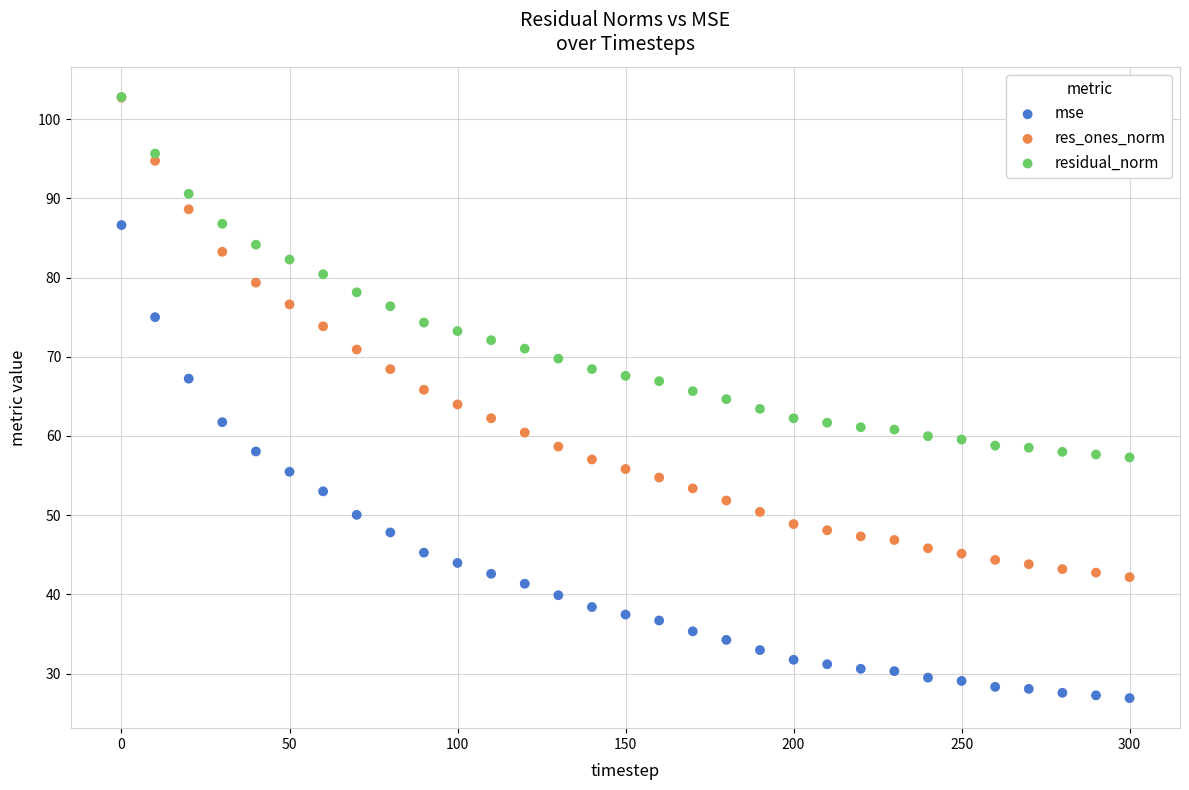

What are all the series names shown in the legend?

mse, res_ones_norm, residual_norm